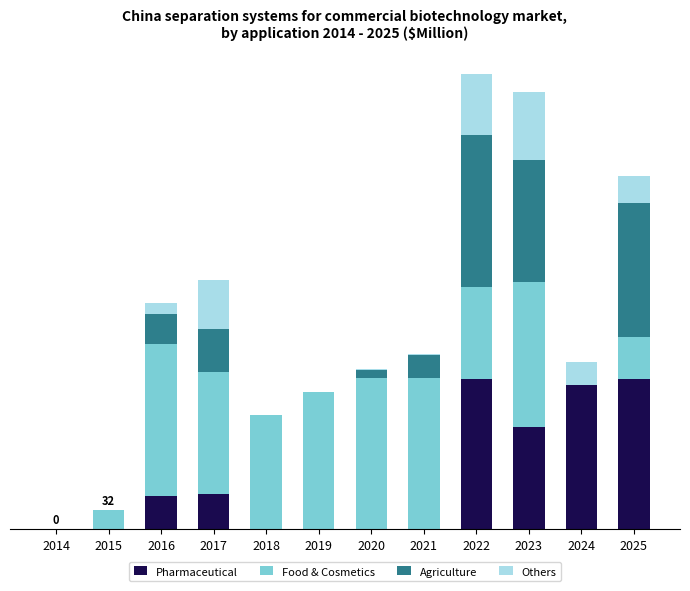

What is the difference between the maximum and minimum values in the Agriculture series?

255